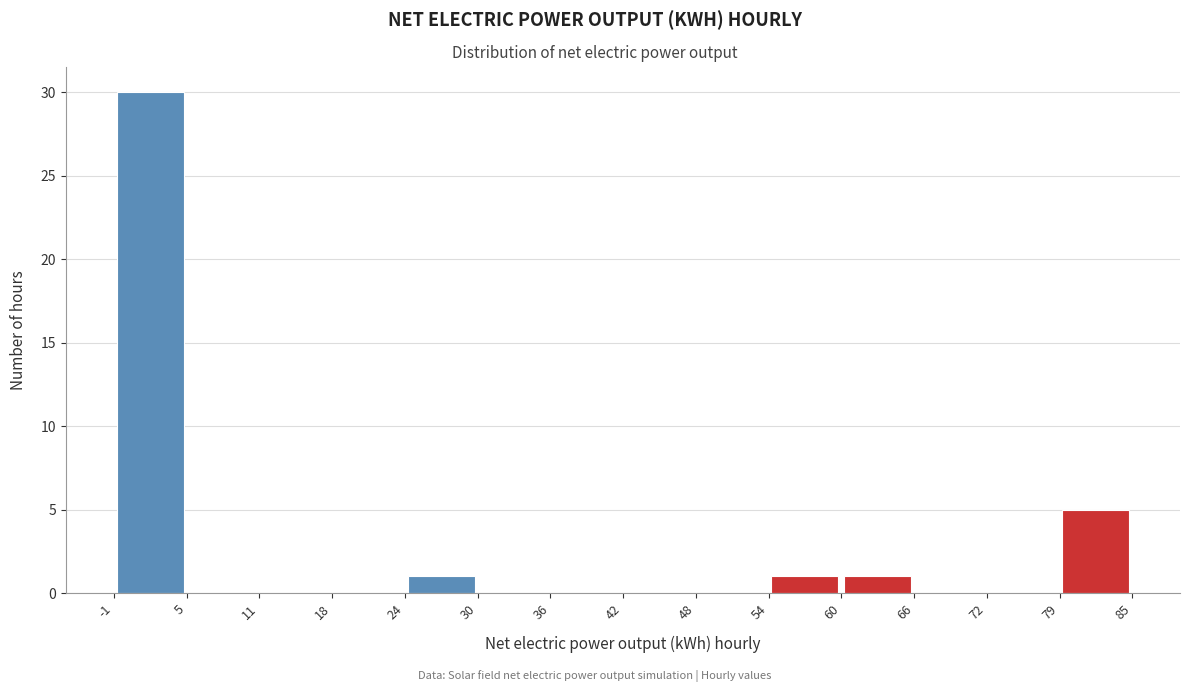

How tall is the bar that spans 60 to 66 on the x-axis? The values are not printed on the chart, so give them approximately, as read against the axis.

1